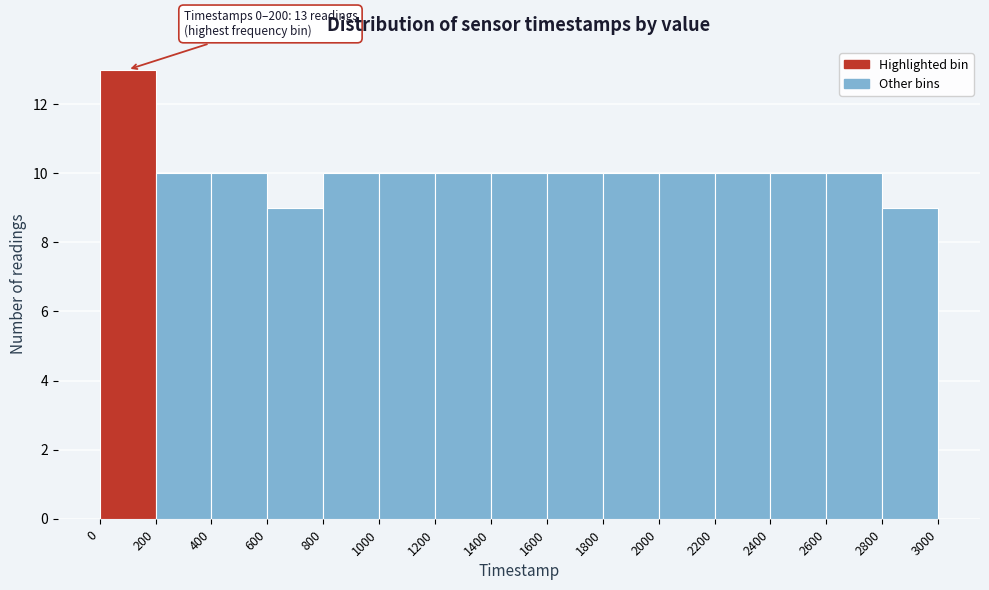

Which range on the x-axis has the tallest bar?

0 to 200